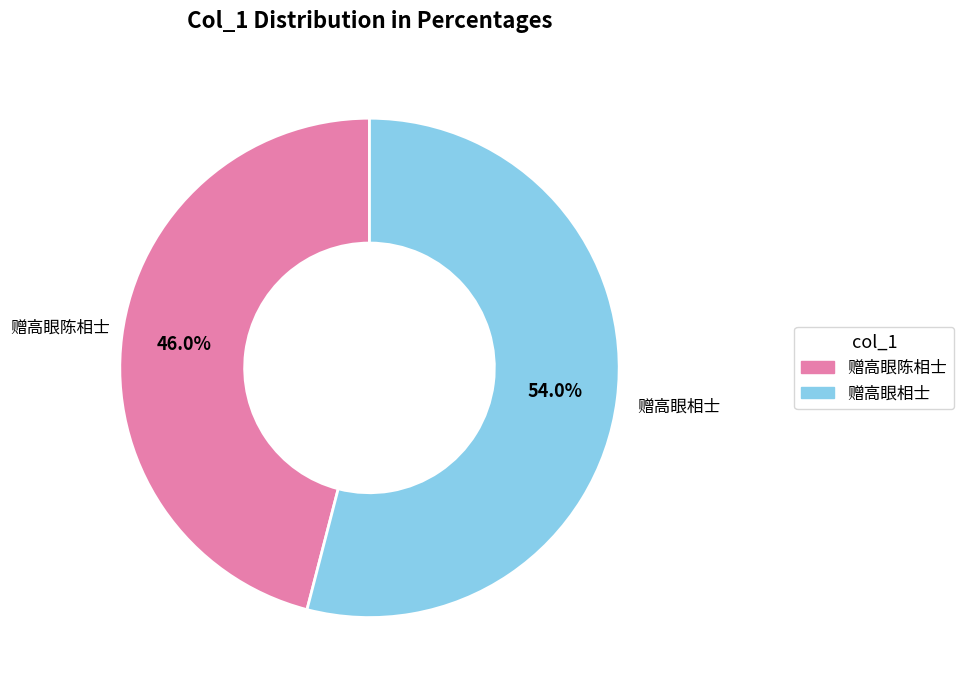

How many segments does this pie chart have?

2